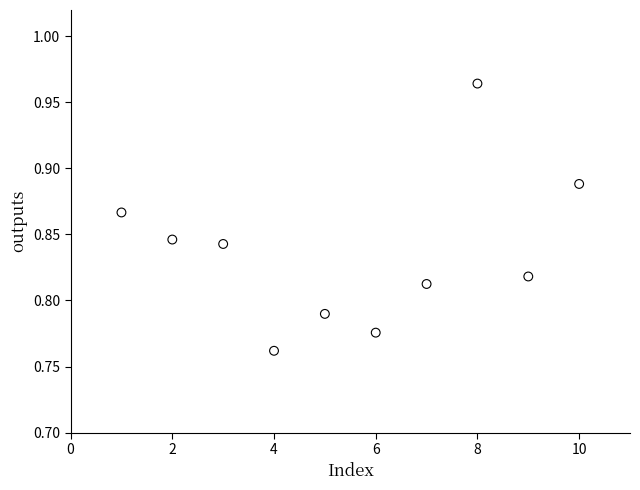

What is the average X value?

5.5